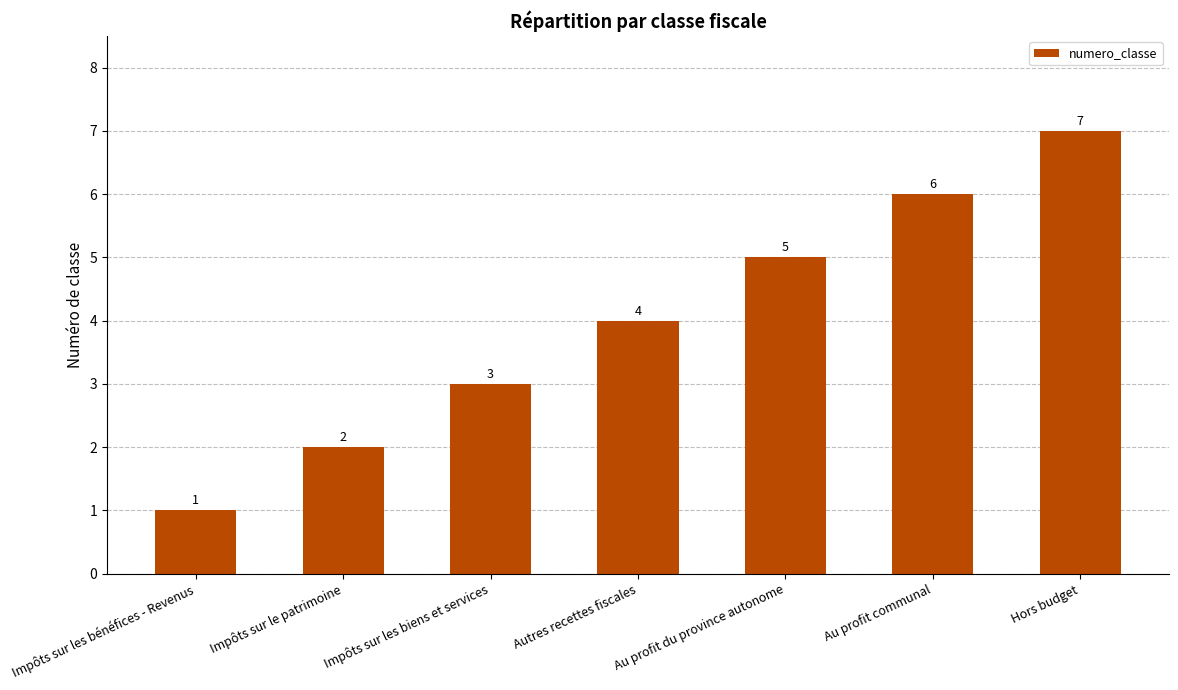

The chart shows a value of 8 at Au profit du province autonome. True or false?

False